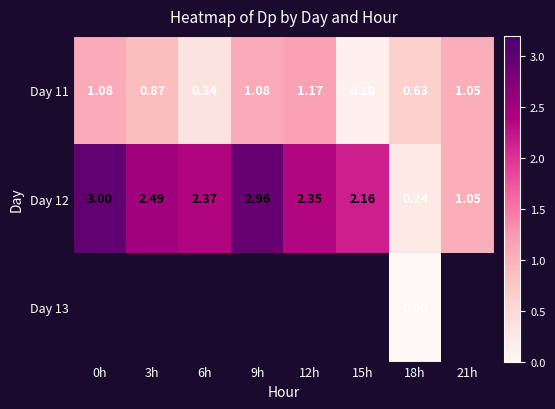

How many data points in Day 12 are less than 2?

2